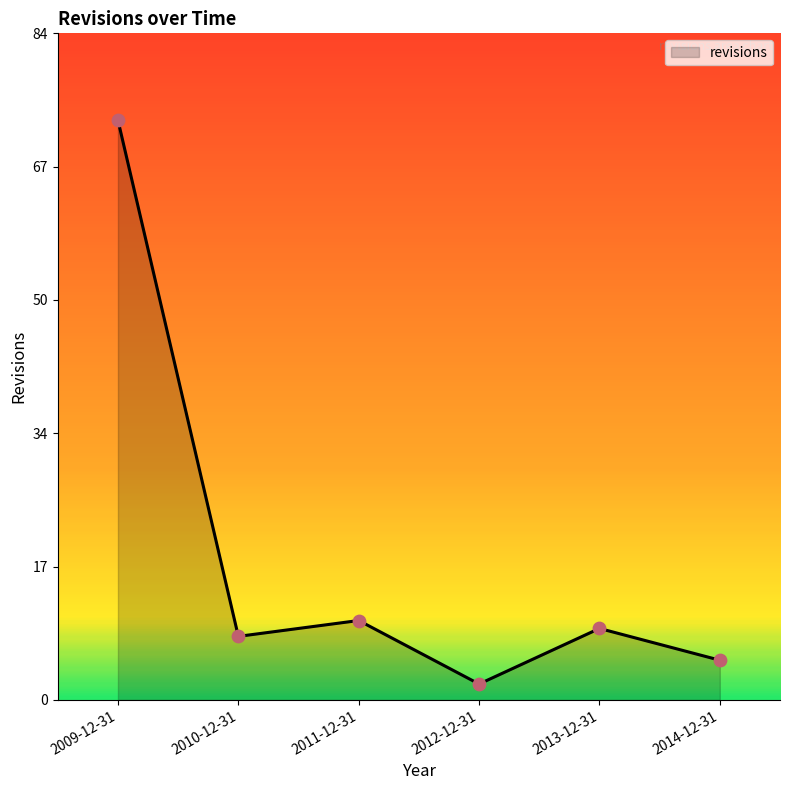

Approximately how many times larger is the value at 2012-12-31 compared to 2011-12-31?

0.2